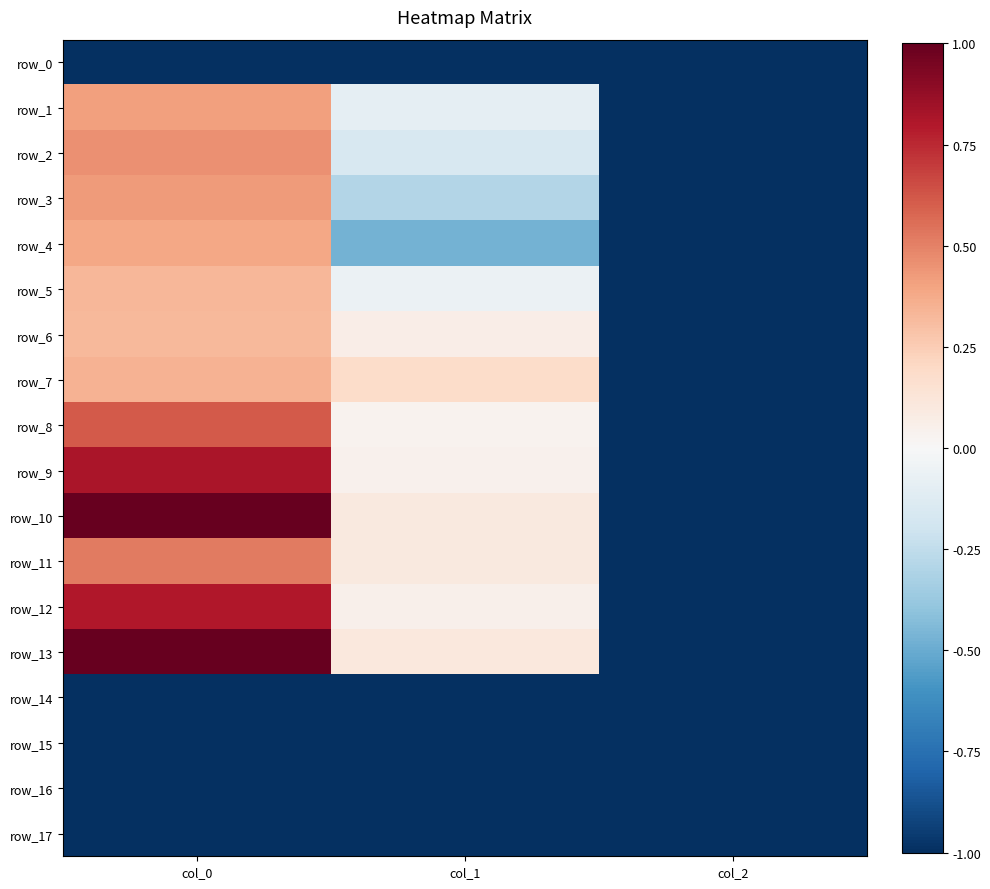

At which label is row_13 closest to 0?

col_1